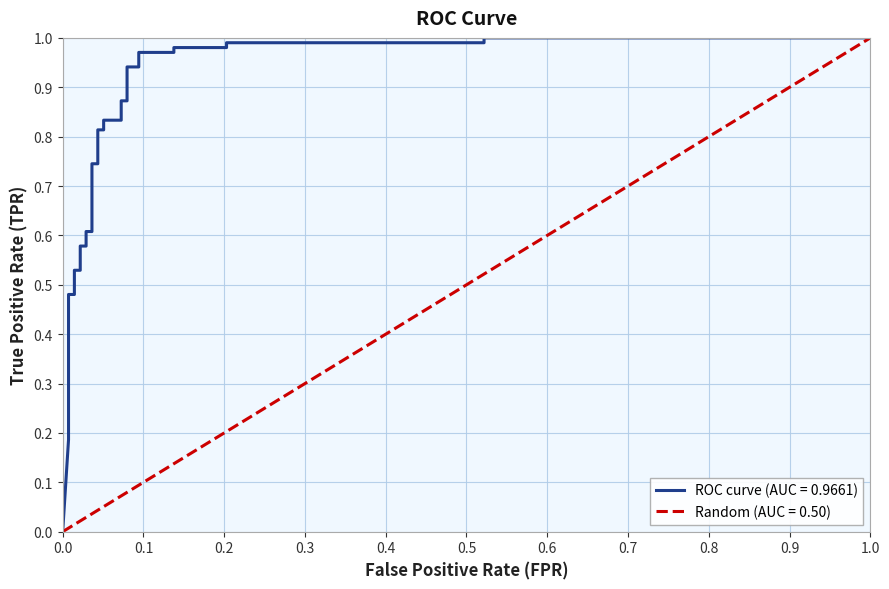

Does the chart have visible grid lines?

Yes